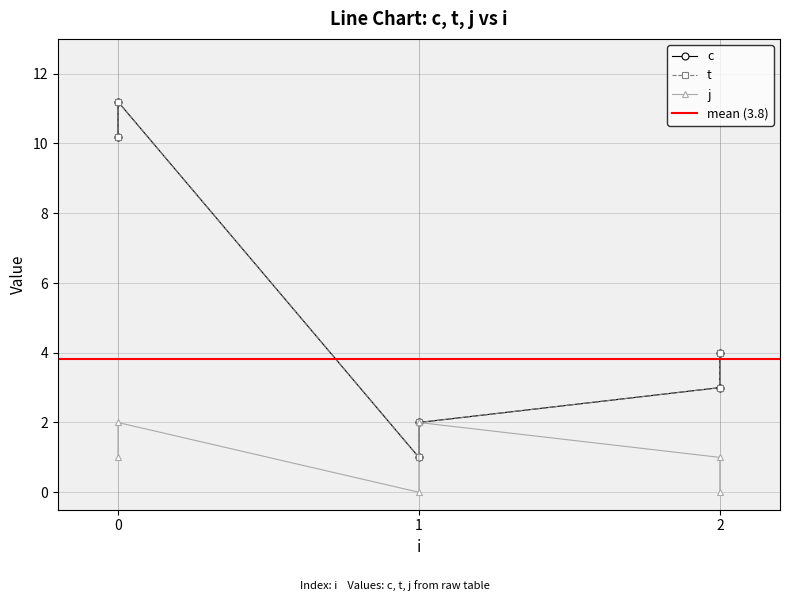

True or false: t has more than 2 points higher than both neighbors.

False